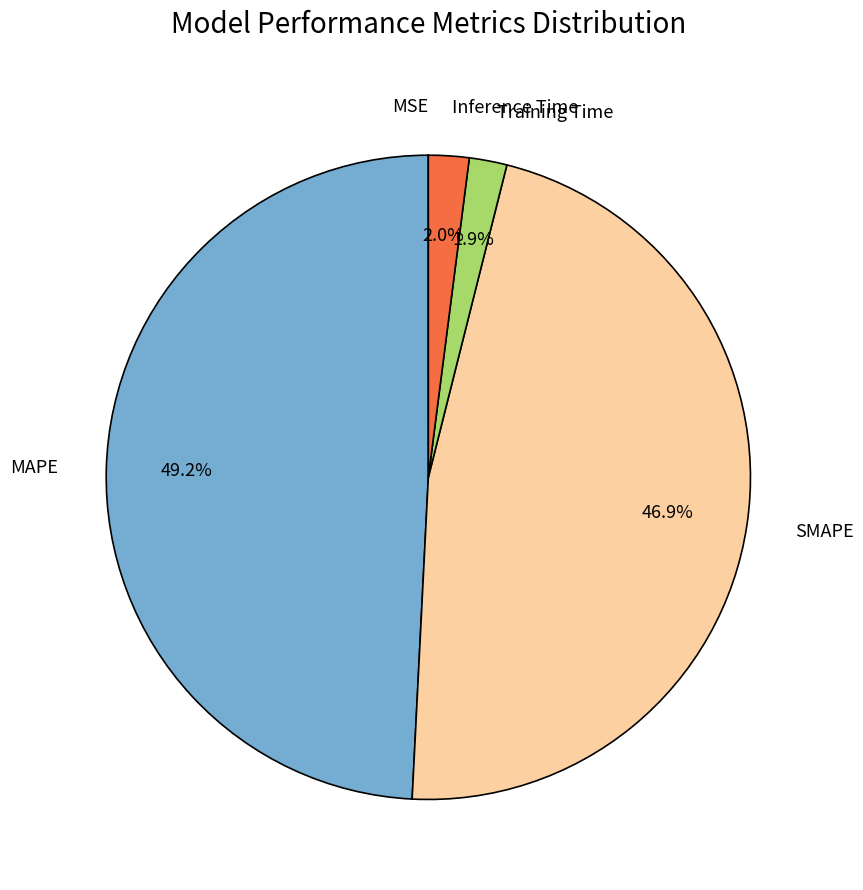

Is there any slice that represents more than half of the pie?

No